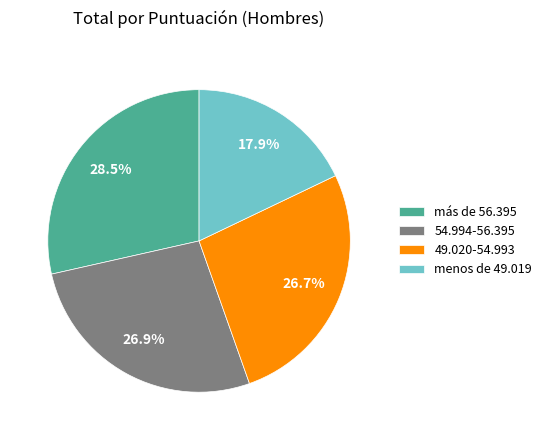

What percentage is NOT represented by menos de 49.019?

82.1%